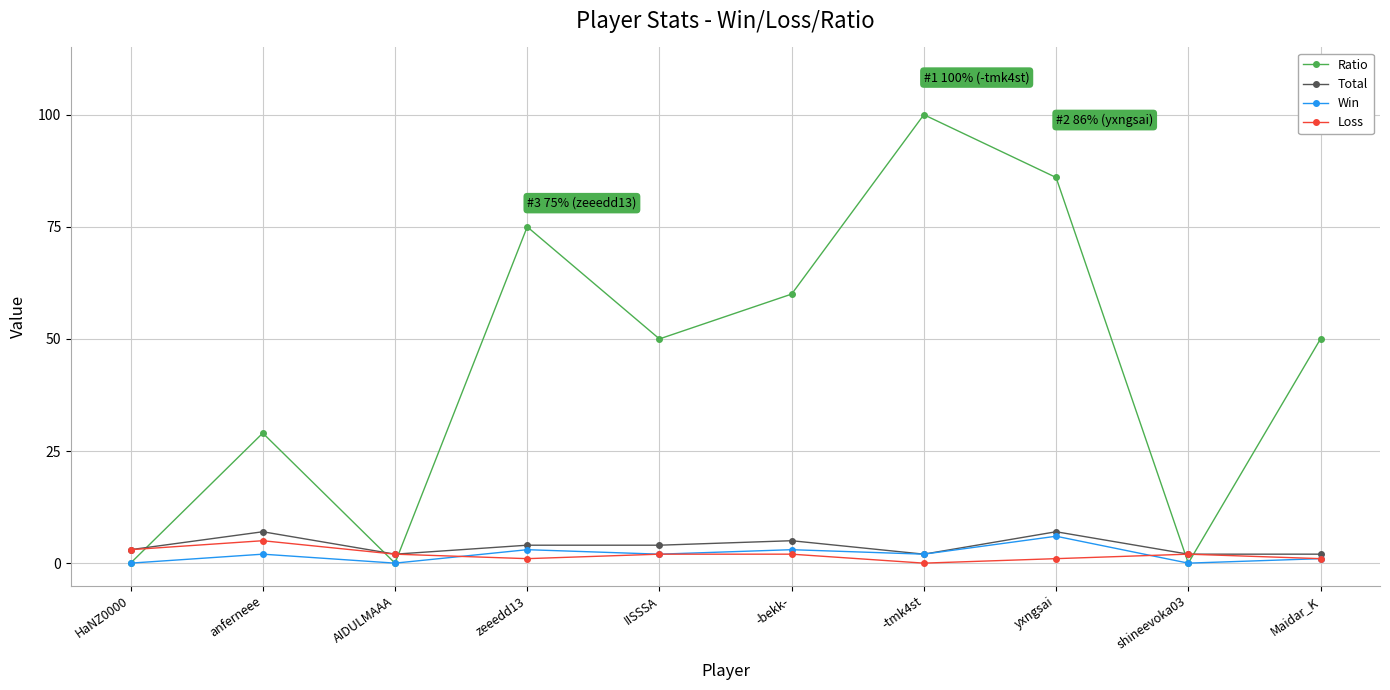

Which series has the largest range (max minus min)?

Ratio